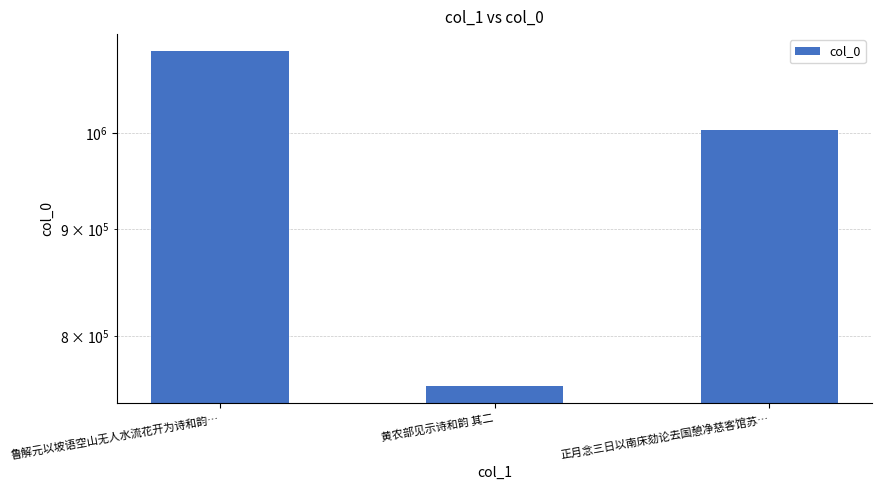

List the labels in order of value, largest first.

鲁解元以坡语空山无人水流花开为诗和韵…, 正月念三日以南床劾论去国憩净慈客馆苏…, 黄农部见示诗和韵 其二